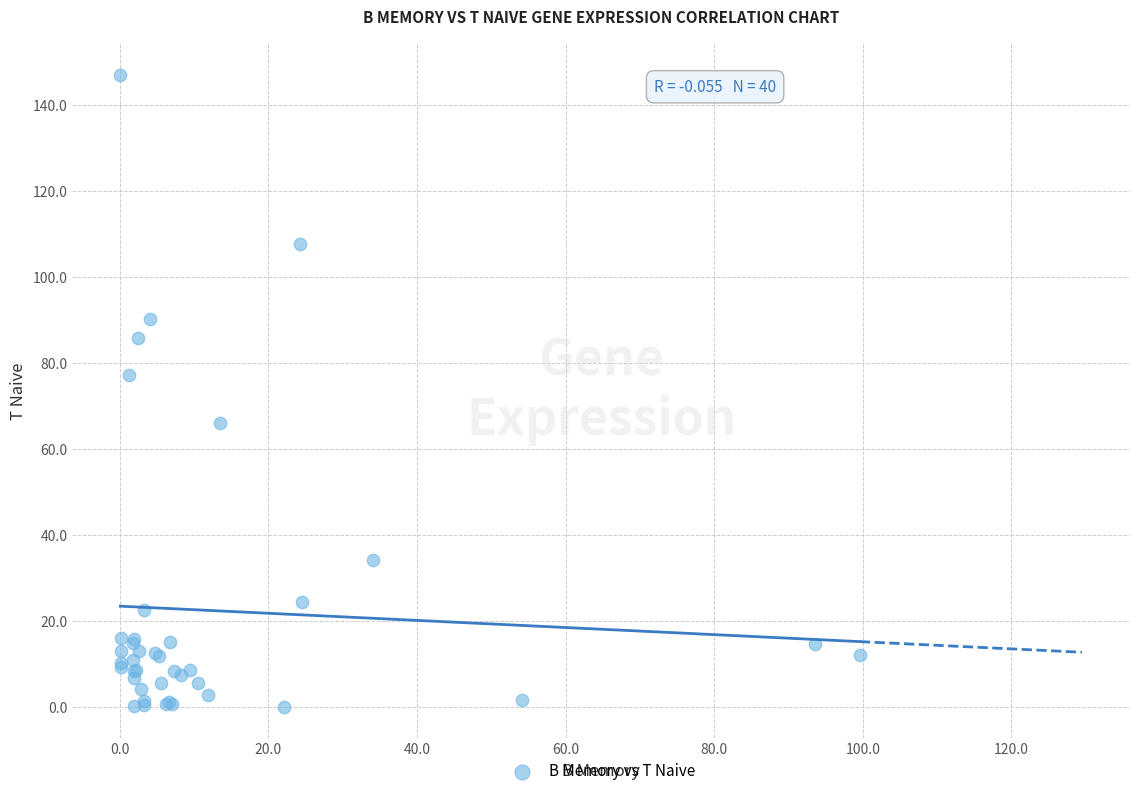

What Y value in the scatter plot is closest to 73?

77.2